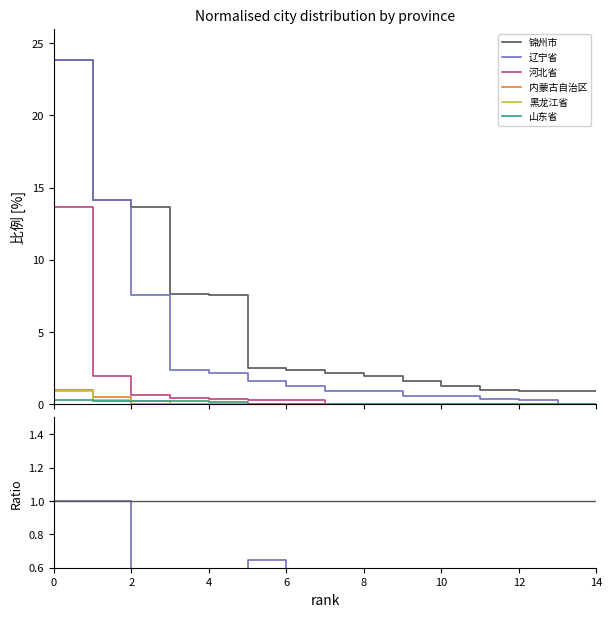

True or false: 黑龙江省 has more than 2 points higher than both neighbors.

False